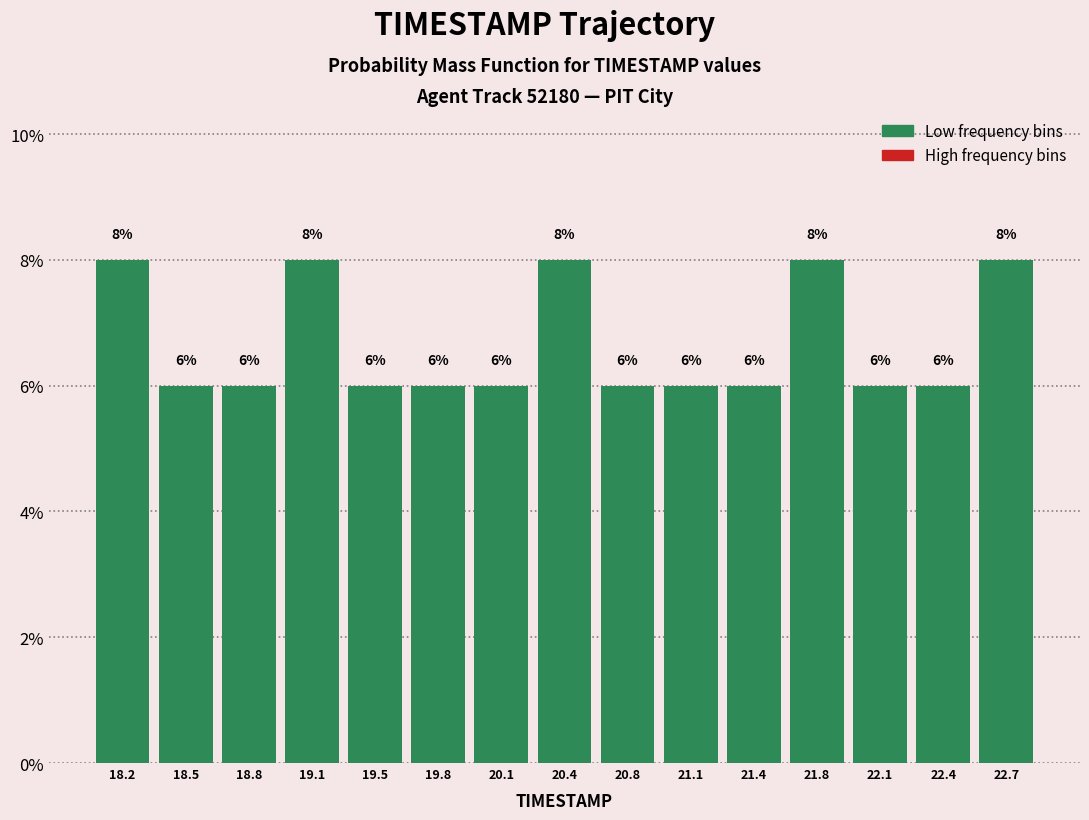

What is the height of the bar covering 21.25 to 21.60 on the x-axis? The bar edges are not printed on the chart, so give them approximately, as read against the axis.

6